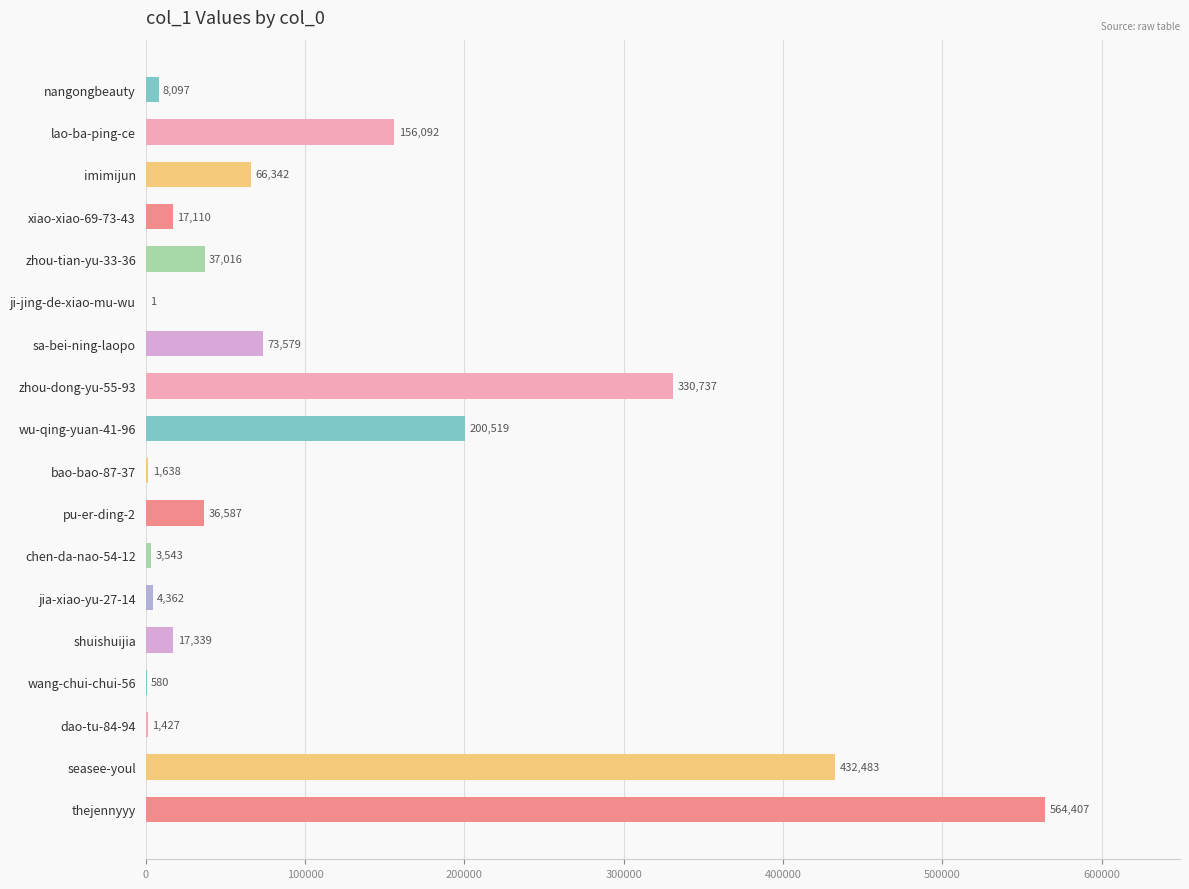

Is it true that the value at pu-er-ding-2 is 36587?

True